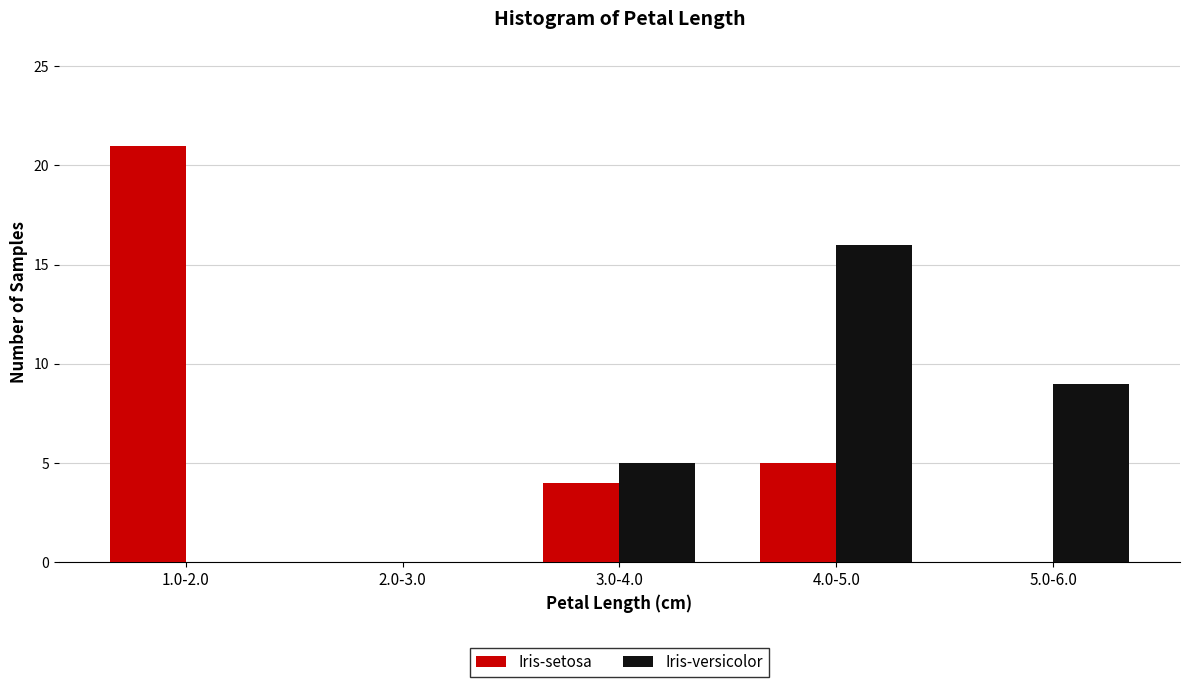

Reading left to right, extract all data points from this chart.

Iris-setosa: 1.0-2.0=21	2.0-3.0=0	3.0-4.0=4	4.0-5.0=5	5.0-6.0=0
Iris-versicolor: 1.0-2.0=0	2.0-3.0=0	3.0-4.0=5	4.0-5.0=16	5.0-6.0=9